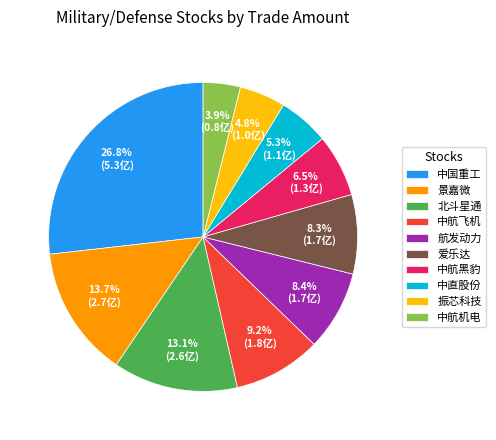

Which has a higher value, 中航飞机 or 北斗星通?

北斗星通